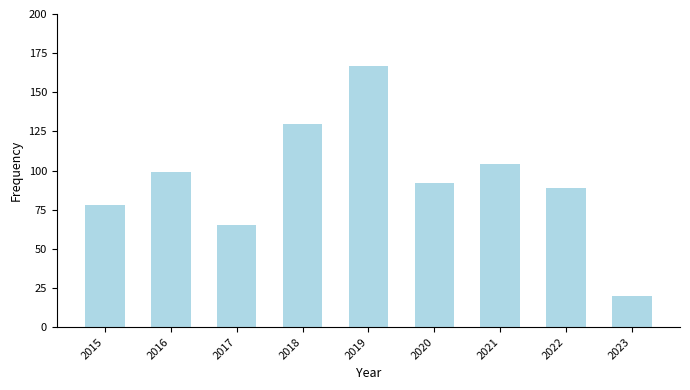

List the labels in order of value, largest first.

2019, 2018, 2021, 2016, 2020, 2022, 2015, 2017, 2023